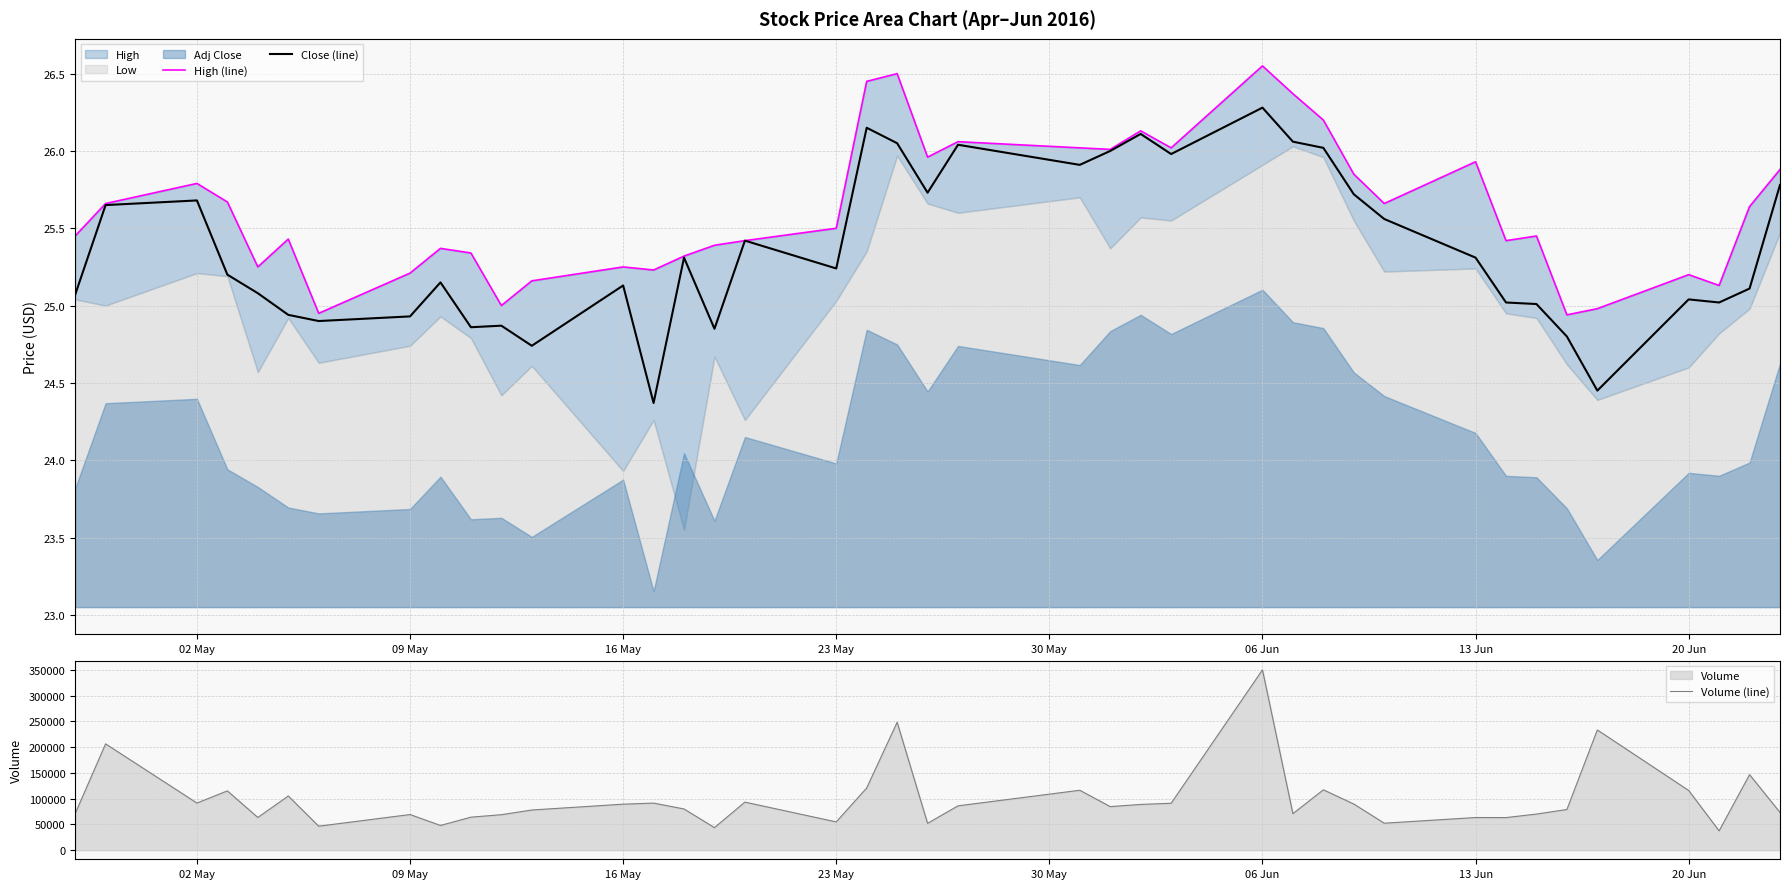

True or false: Volume (line) has more than 1 points higher than both neighbors.

True